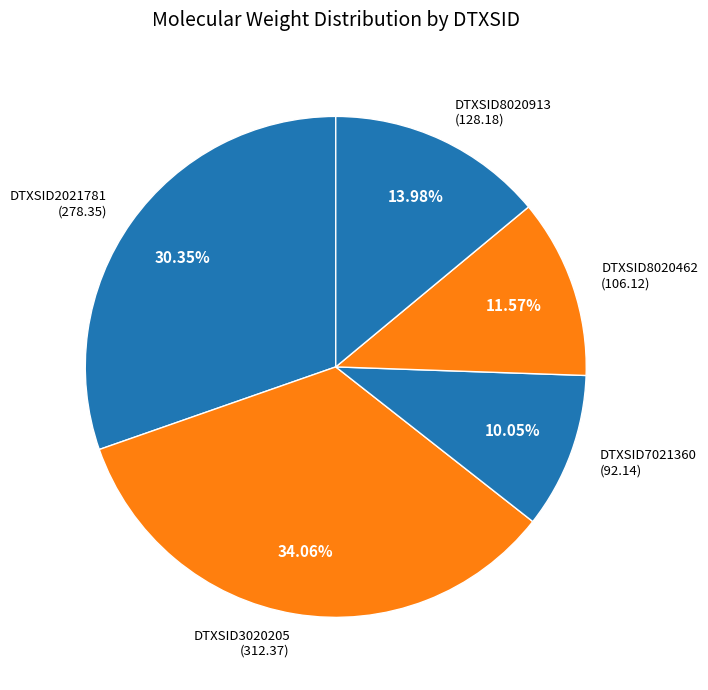

Is there a majority slice in this chart?

No